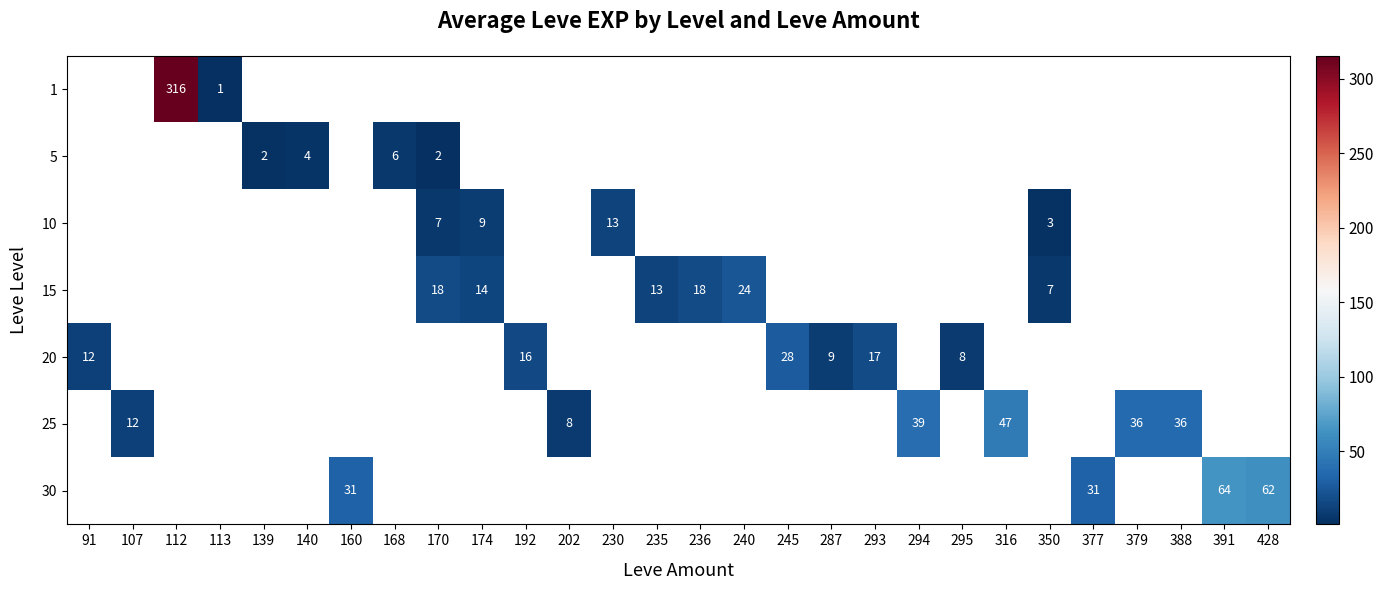

What is the maximum value shown in the chart?

315.5